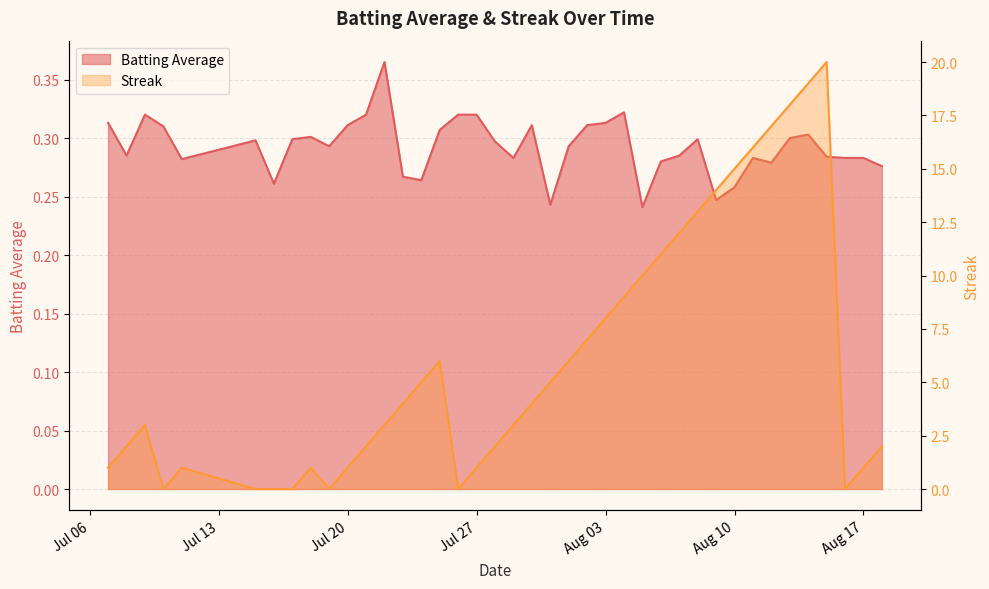

In Batting Average, how many points are higher than both neighbors (excluding endpoints)?

9